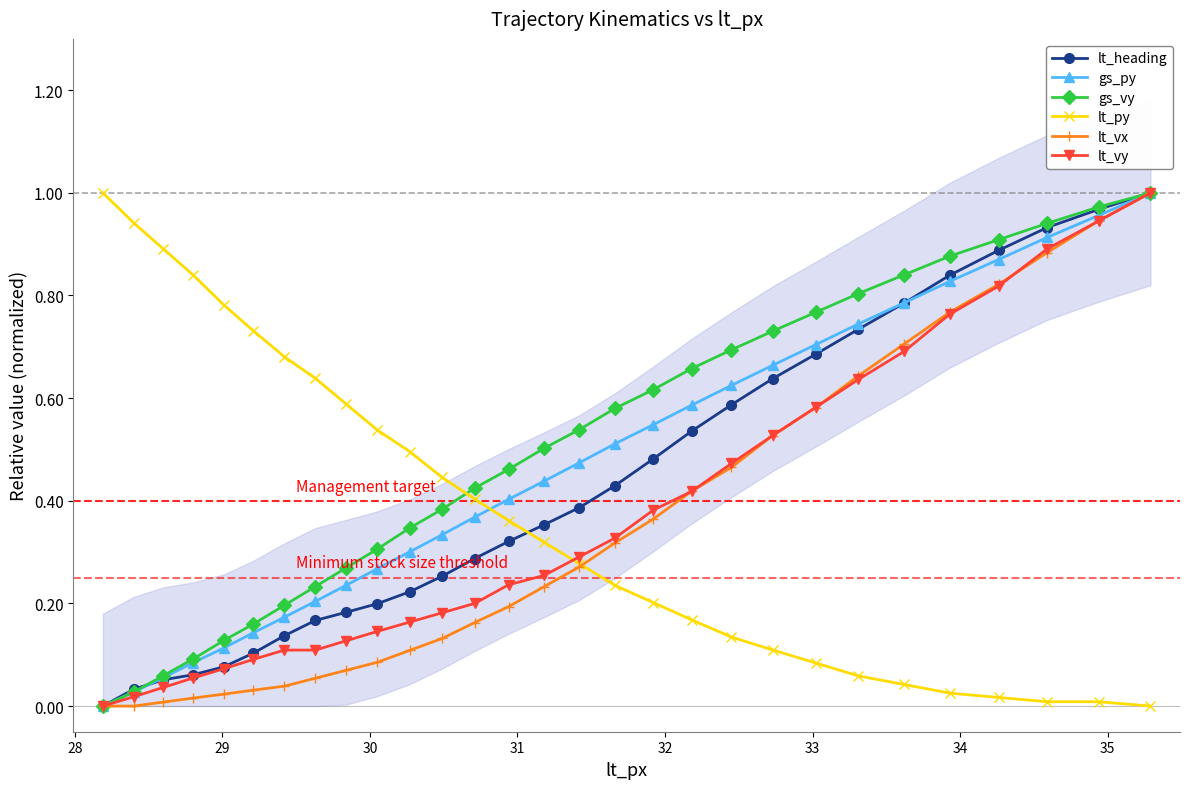

True or false: gs_vy has more than 2 interior local peaks.

False